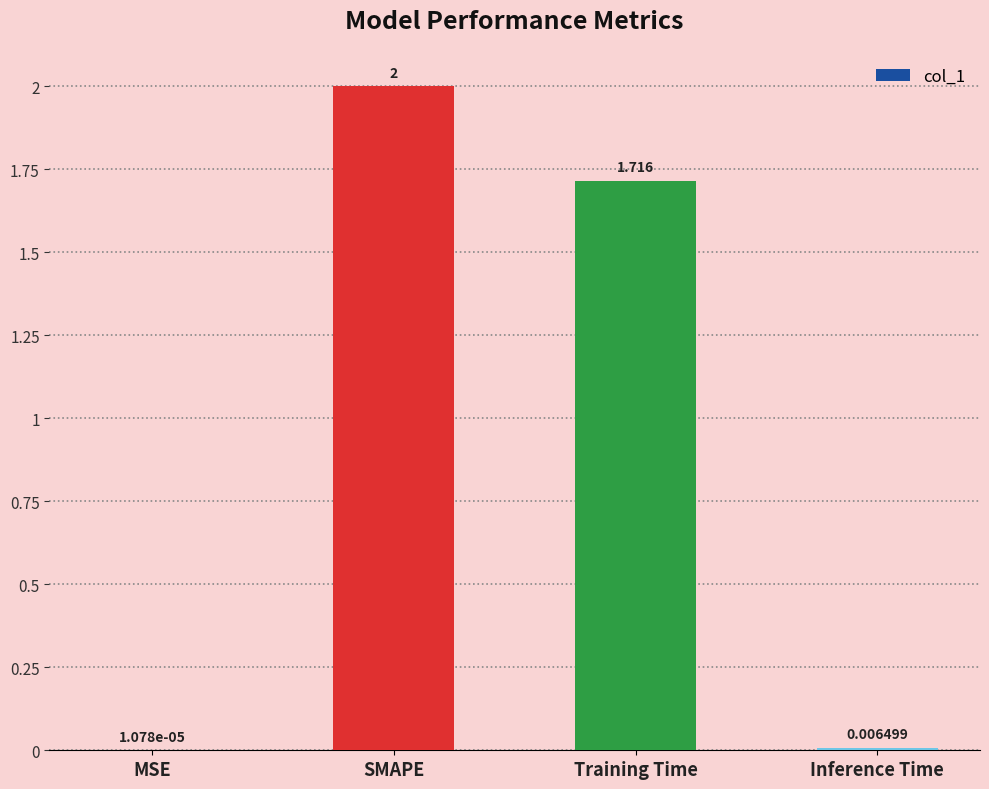

What is the approximate value at SMAPE?

2.0